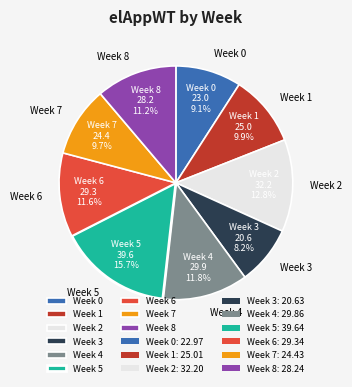

Does any single category account for the majority?

No